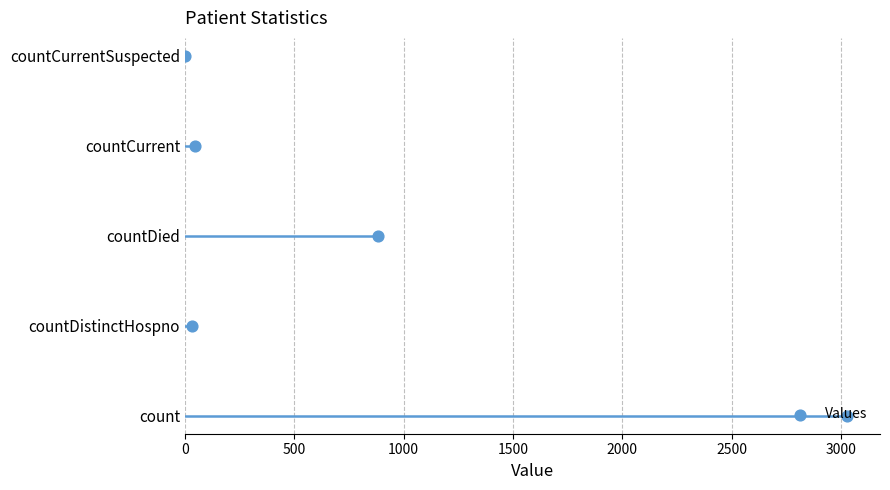

Which has a higher value, 1500 or 0?

1500